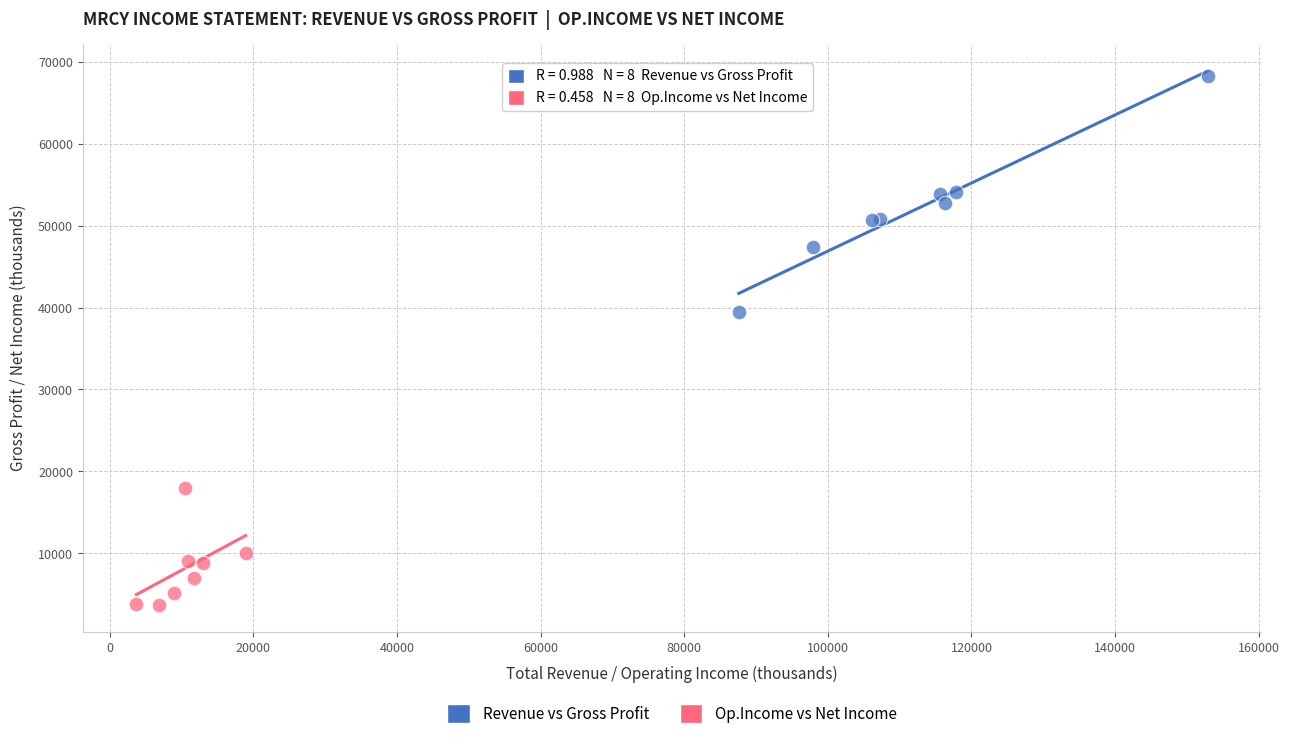

Which series reaches the minimum Y coordinate?

Op.Income vs Net Income